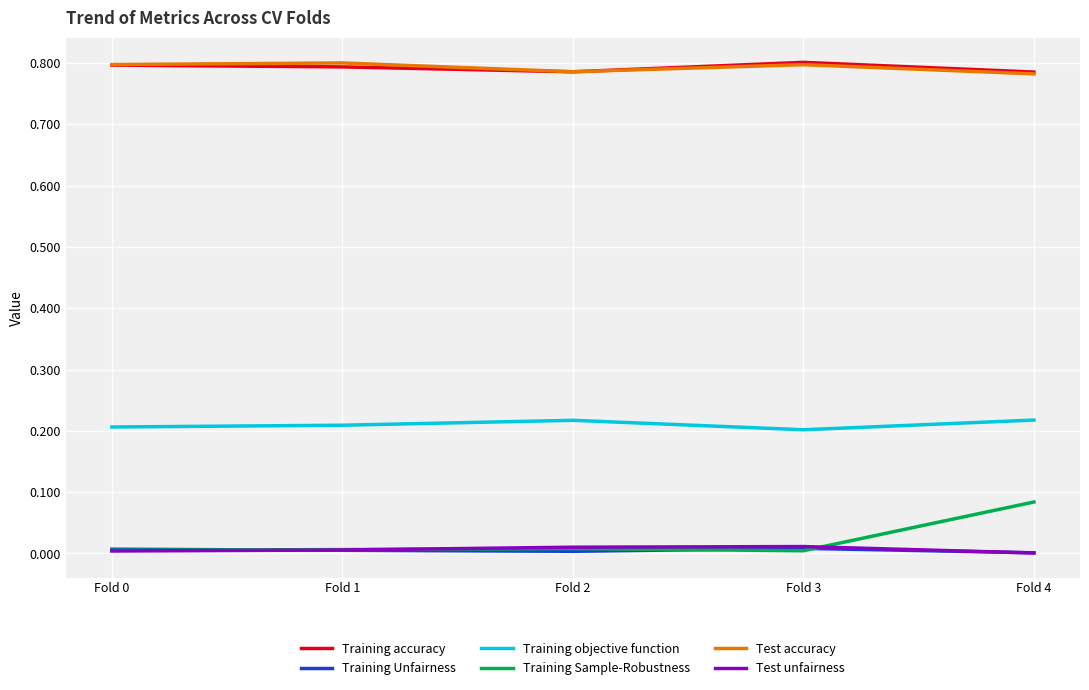

True or false: Training objective function and Training Unfairness cross at least once.

False